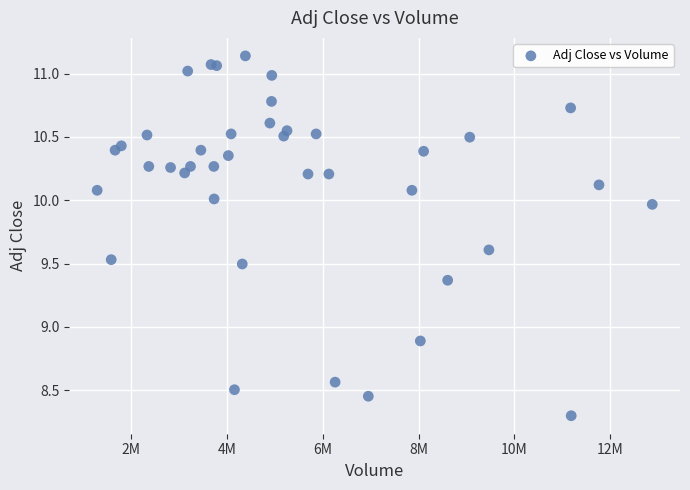

What Y value in the scatter plot is closest to 9?

8.9